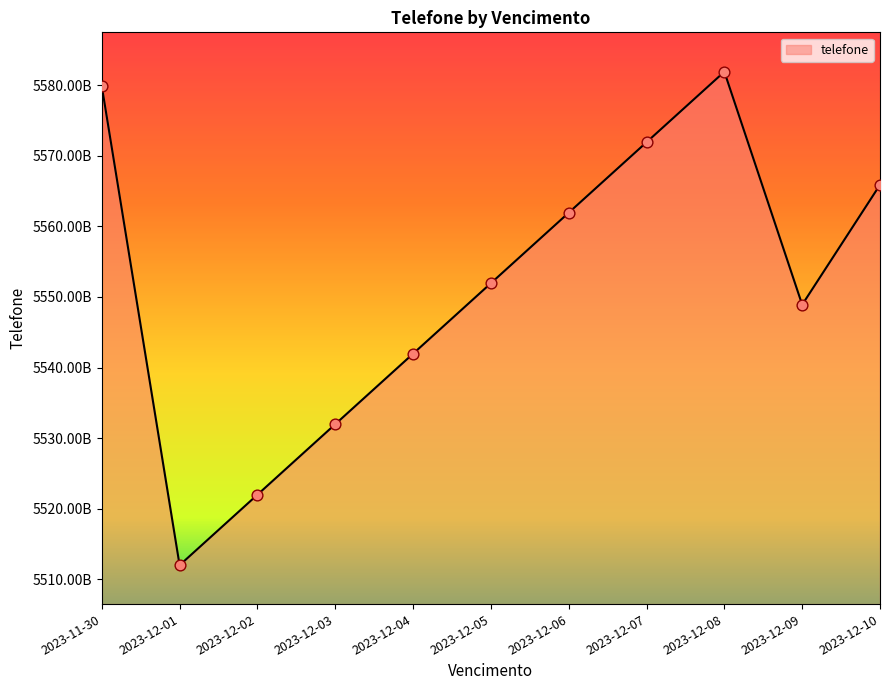

What is the ratio of the value at 2023-12-06 to the value at 2023-12-03?

1.0